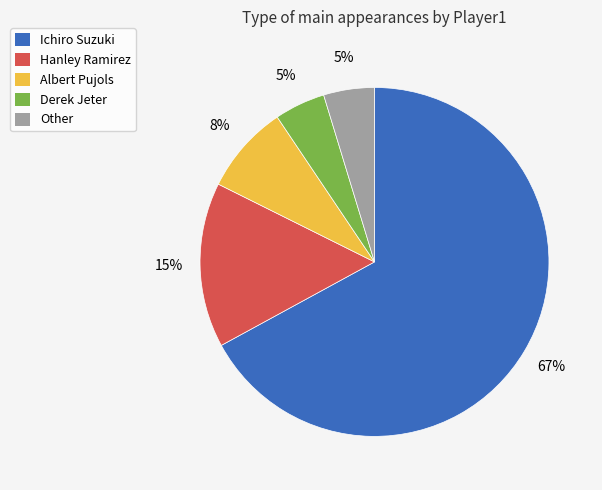

To the nearest percent, what is the difference between the Ichiro Suzuki and Hanley Ramirez slice percentages?

52%